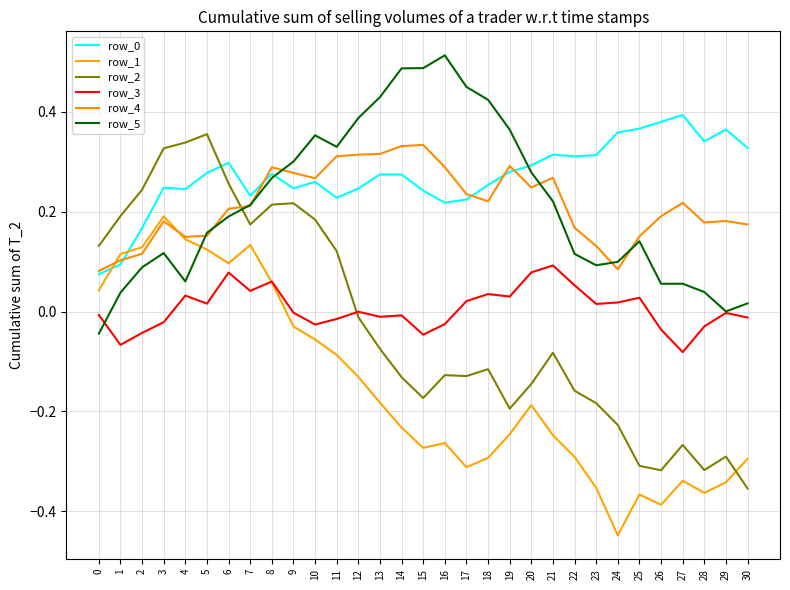

In row_3, how many points are higher than both neighbors (excluding endpoints)?

9